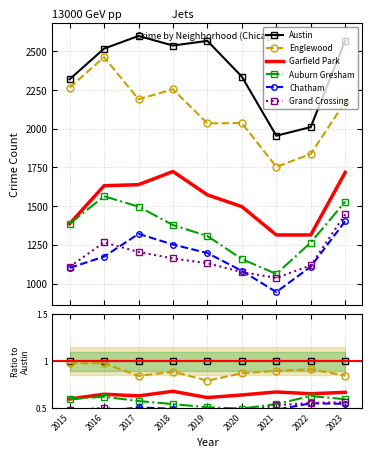

At how many categories does at least one series exceed 0?

9